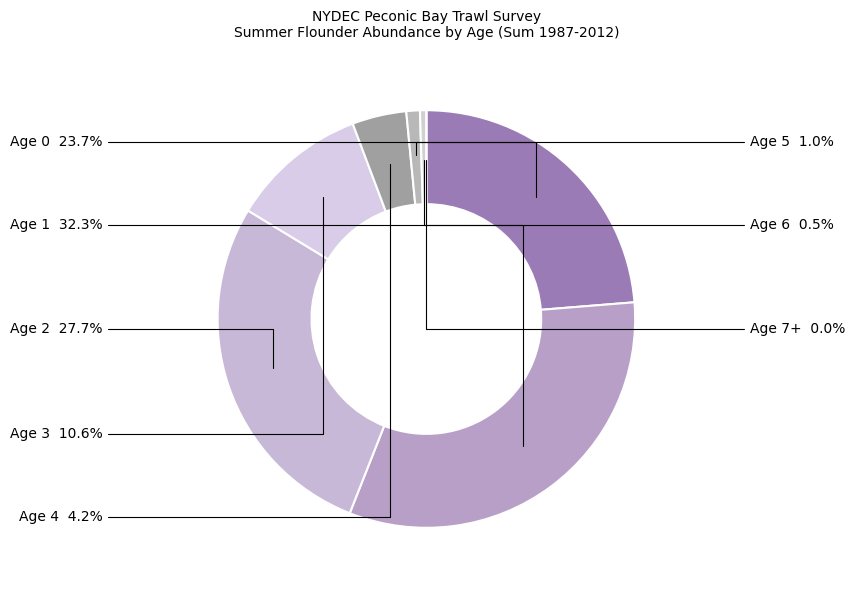

To the nearest percent, what portion does Age 1 represent?

32%